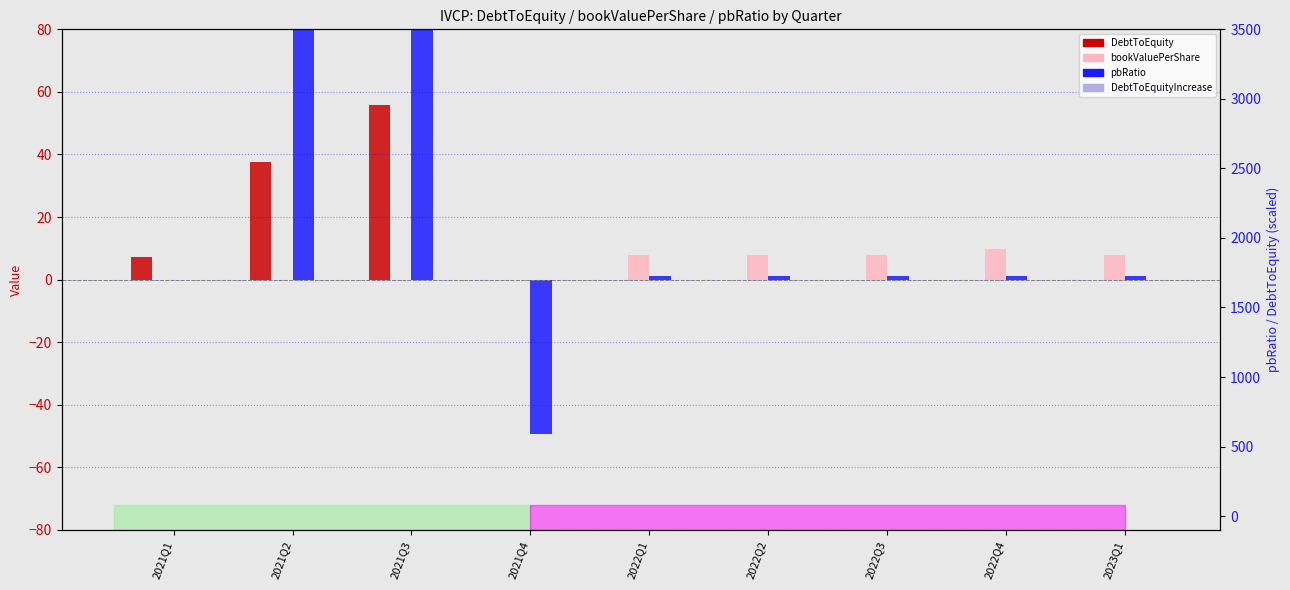

The DebtToEquityIncrease series shows 0.0 at 2021Q2. True or false?

True